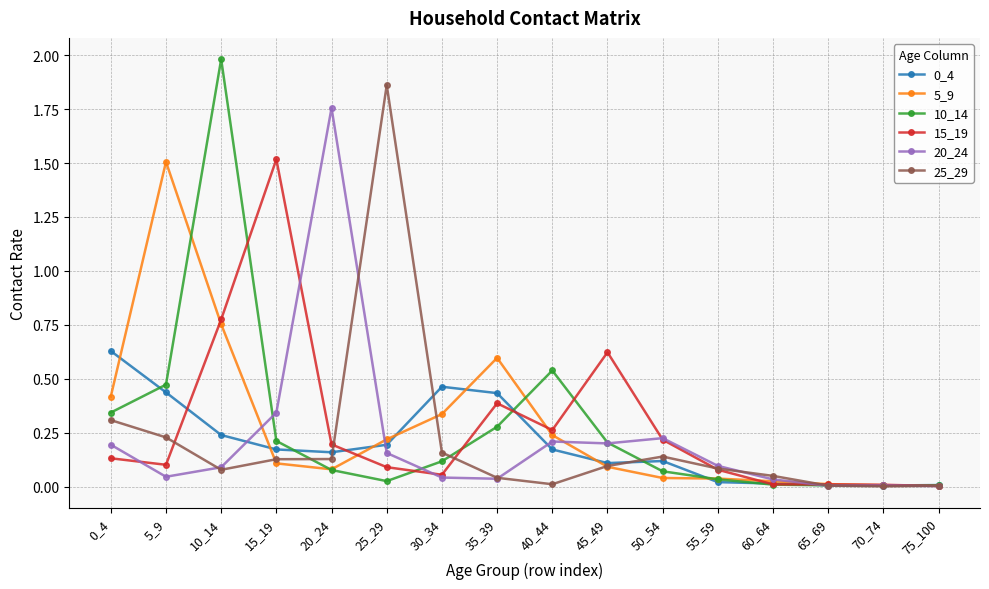

At which category is the sum across all series the highest?

10_14